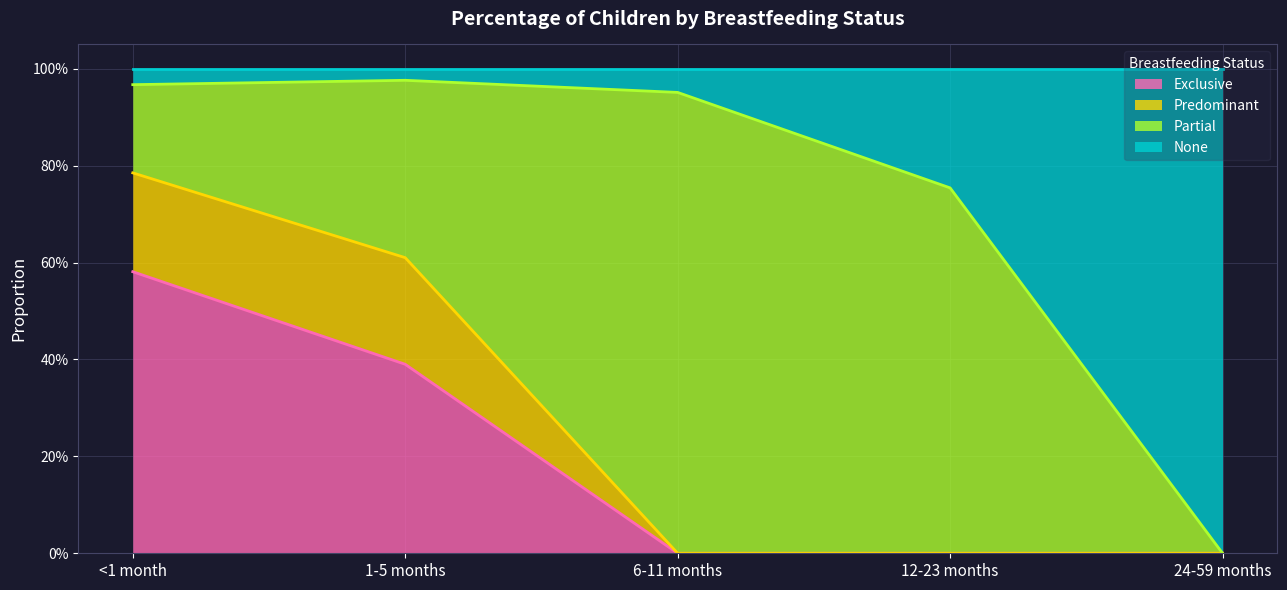

What is the spread (max minus min) of values at 6-11 months?

1.0